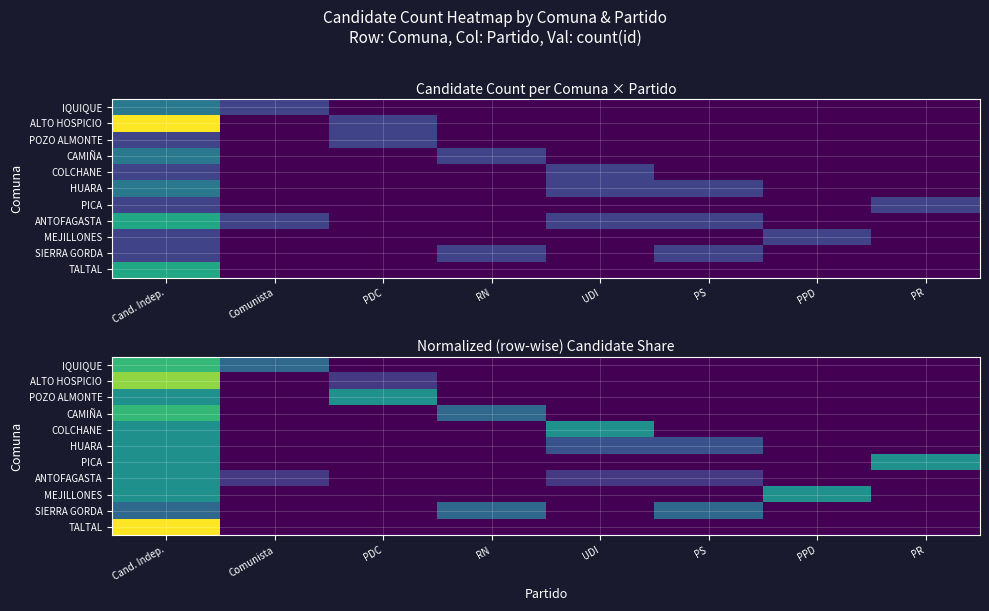

At RN, list the series in order from largest to smallest.

CAMIÑA, SIERRA GORDA, IQUIQUE, ALTO HOSPICIO, POZO ALMONTE, COLCHANE, HUARA, PICA, ANTOFAGASTA, MEJILLONES, TALTAL